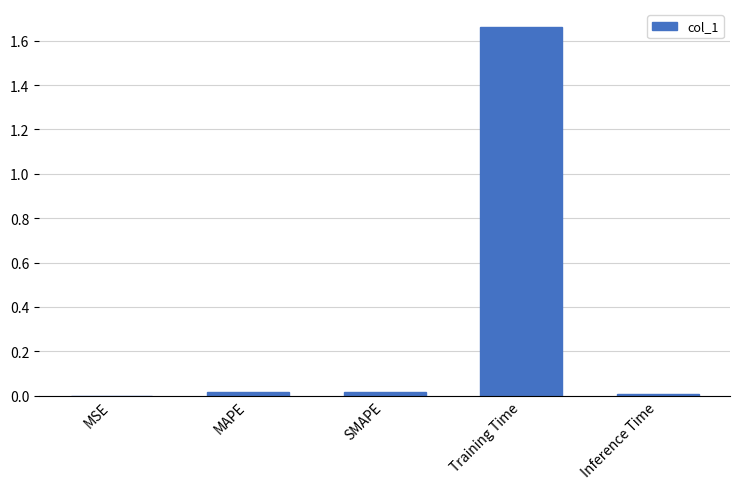

Is it true that the value at Inference Time is 0.0?

True